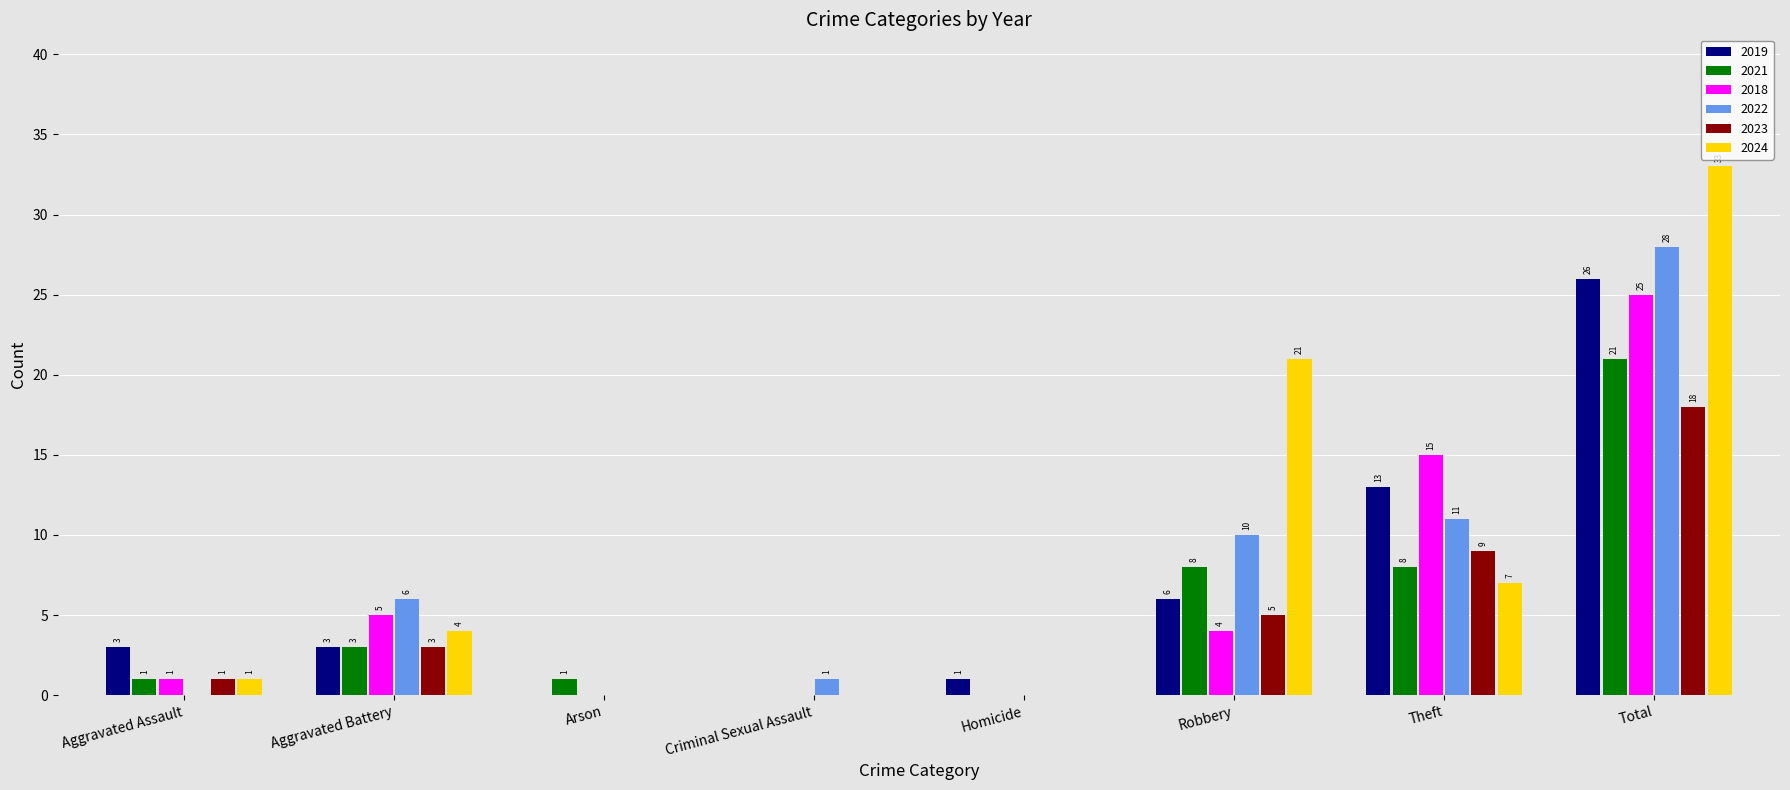

What is the sum of all 2021 values?

42